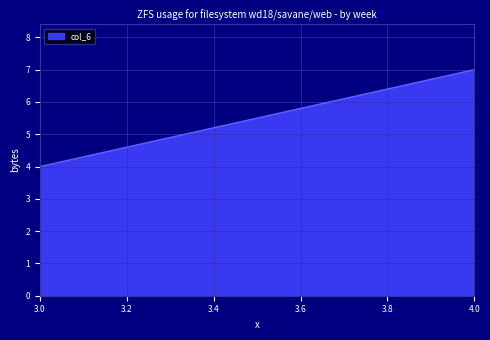

What is the difference between the values at 3 and 4?

3